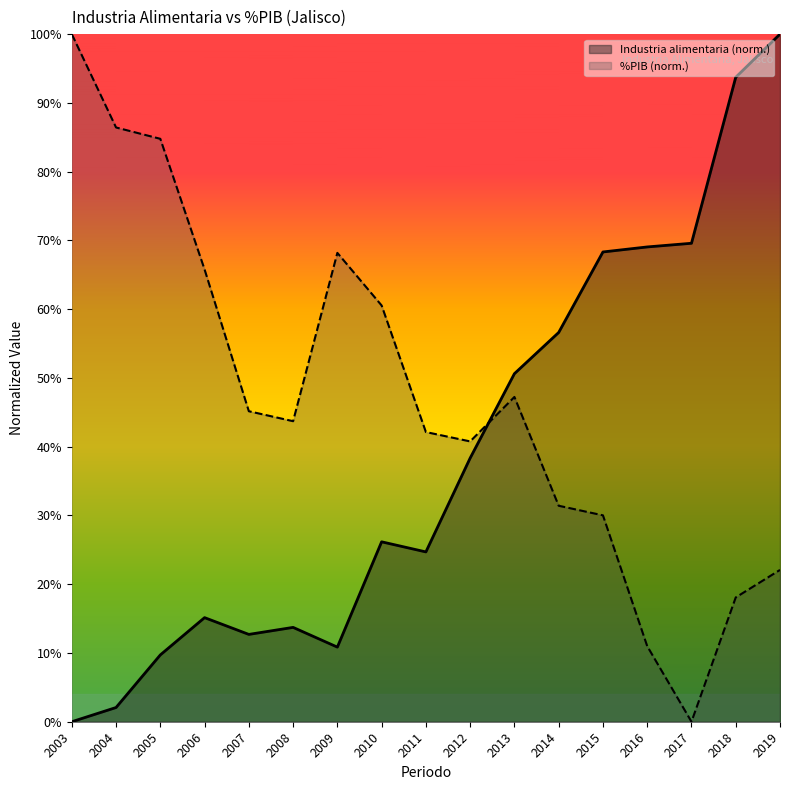

What are all the series names shown in the legend?

Industria alimentaria (norm.), %PIB (norm.)